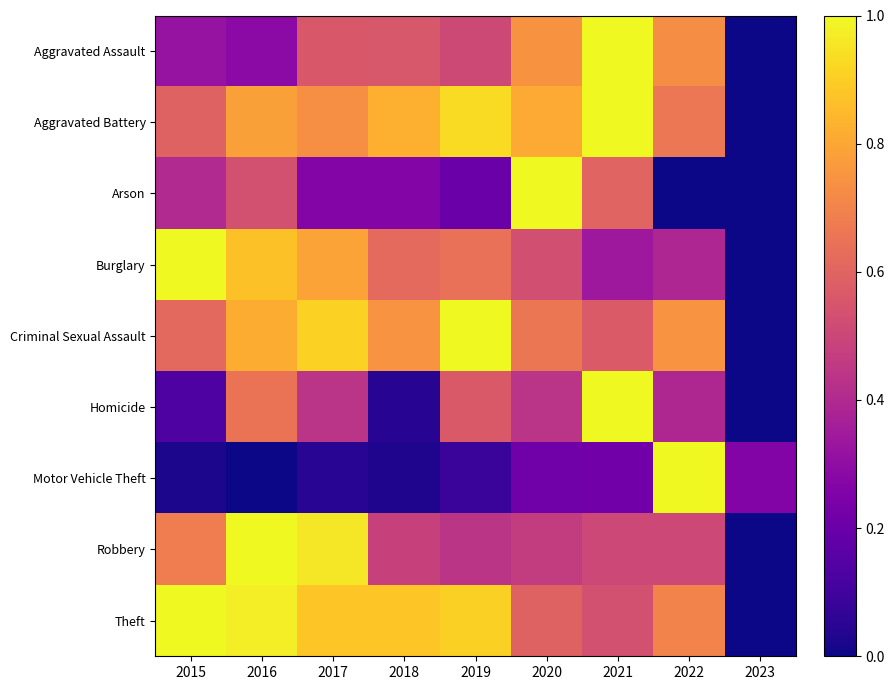

What is the difference between the highest and lowest values at 2019?

0.9